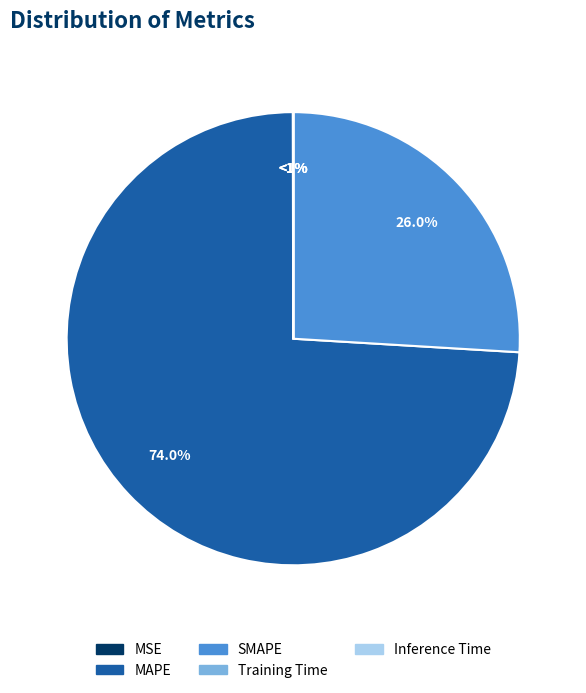

To the nearest percent, what is the difference between the largest and smallest slice percentages?

74%